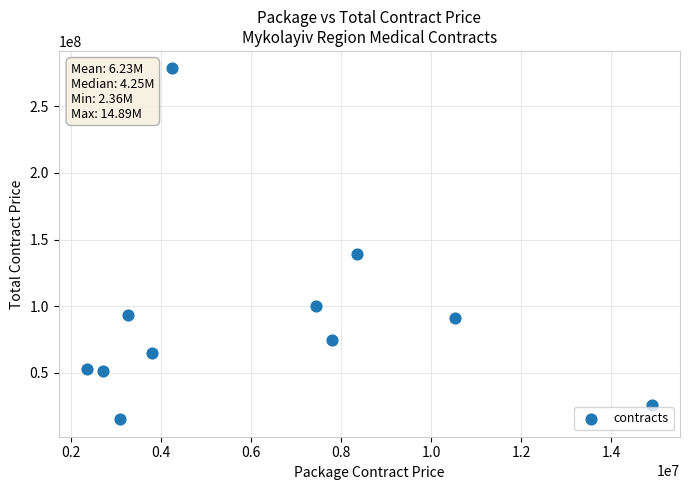

What Y value in the scatter plot is closest to 146765186?

138851297.5